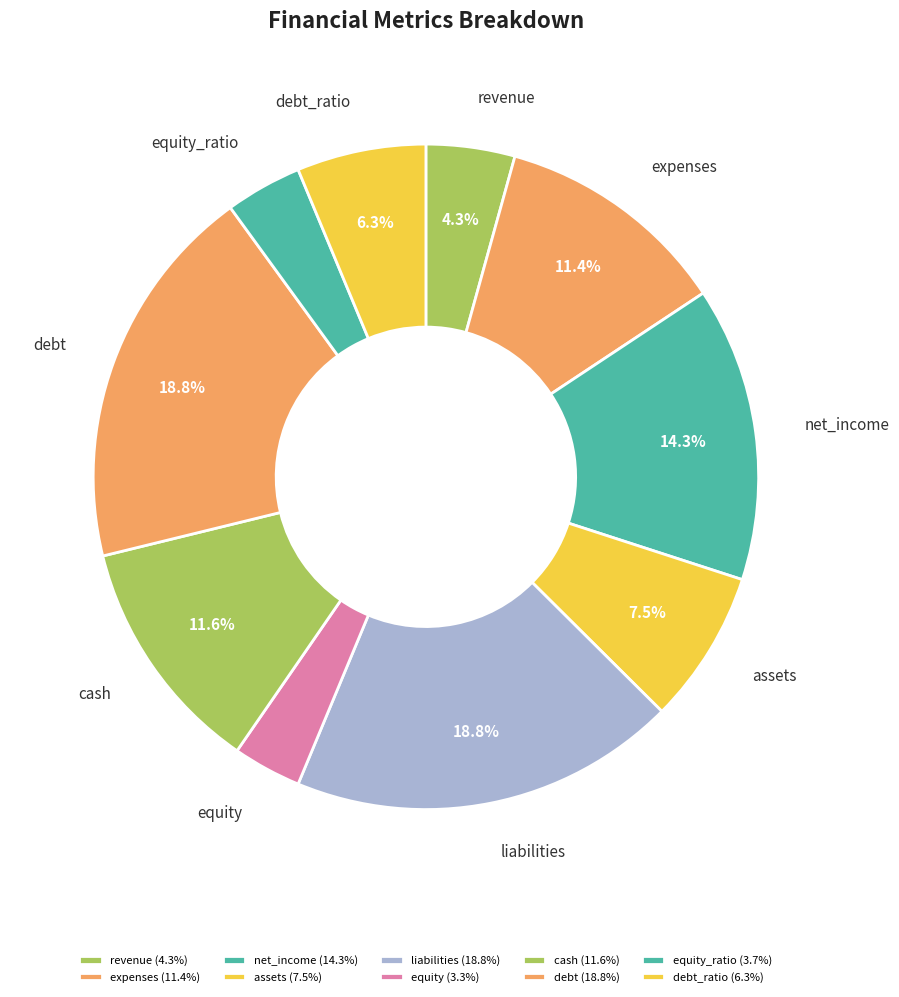

What percentage is the debt slice, to the nearest percent?

19%